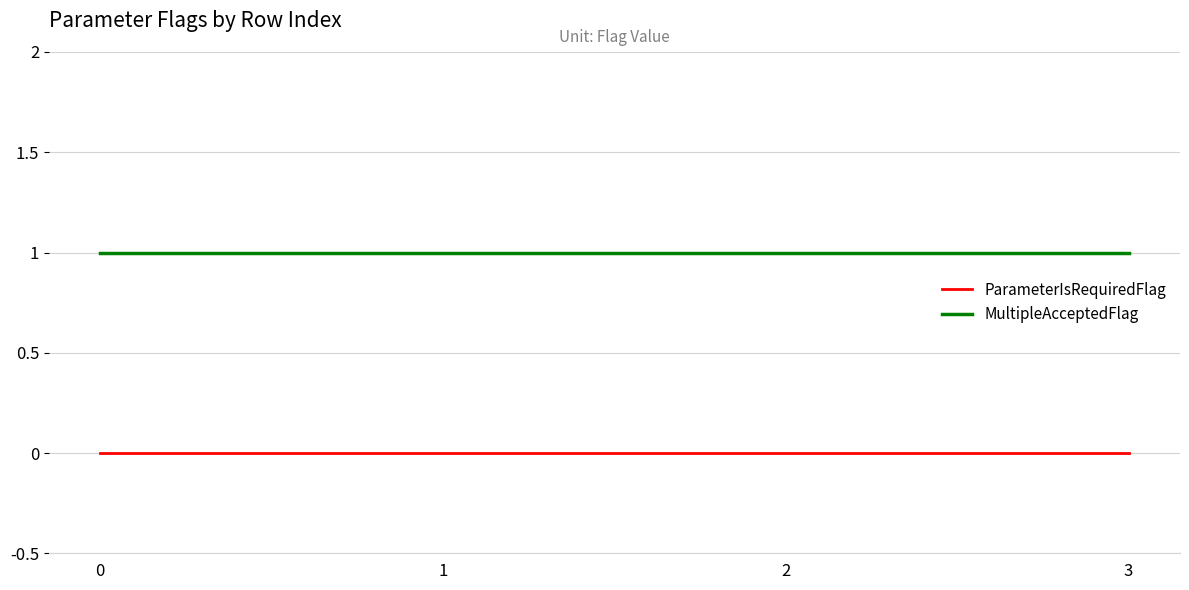

How many lines are shown in the chart?

2